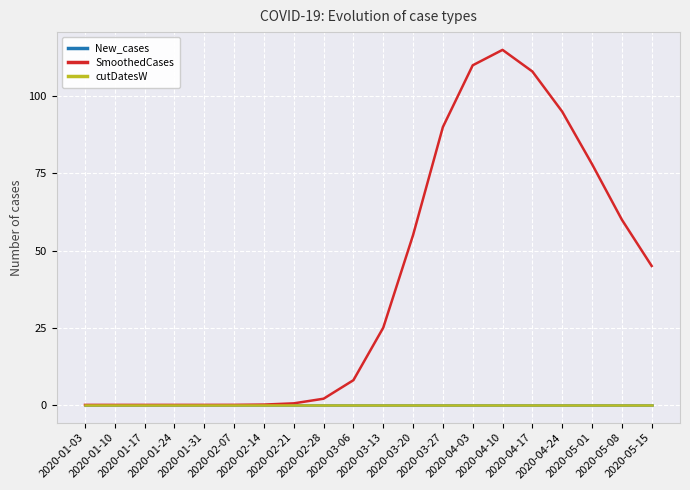

Does the chart have visible grid lines?

Yes